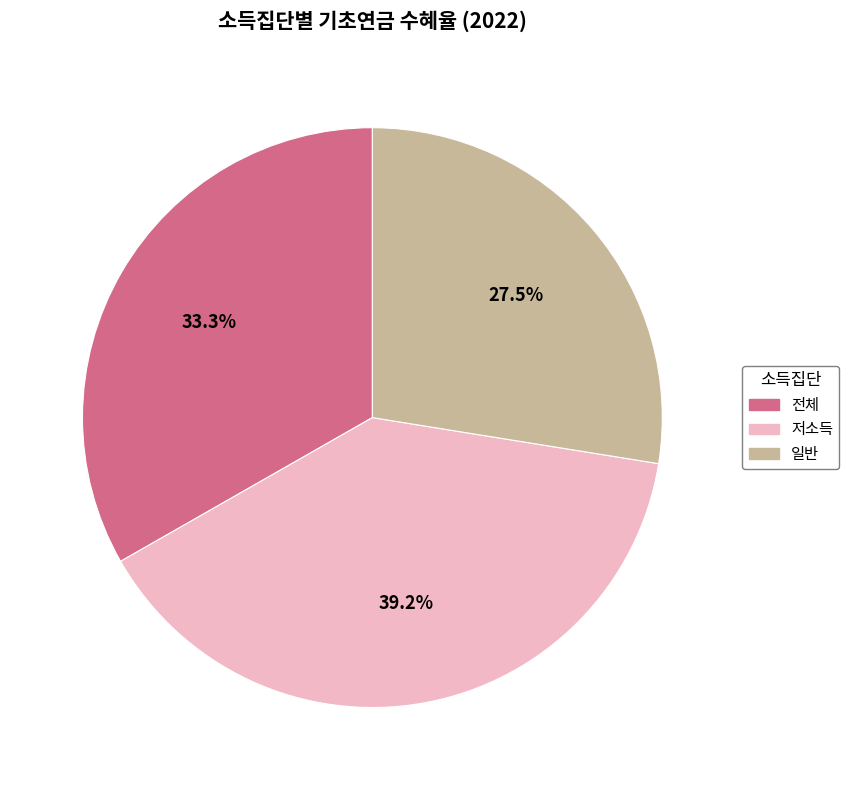

Between 전체 and 일반, which is larger?

전체